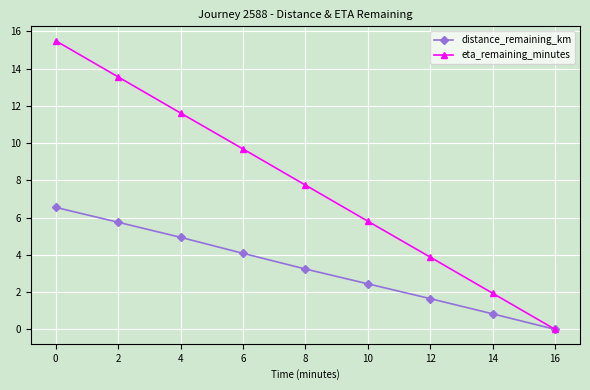

The eta_remaining_minutes series shows 3.9 at 12. True or false?

True